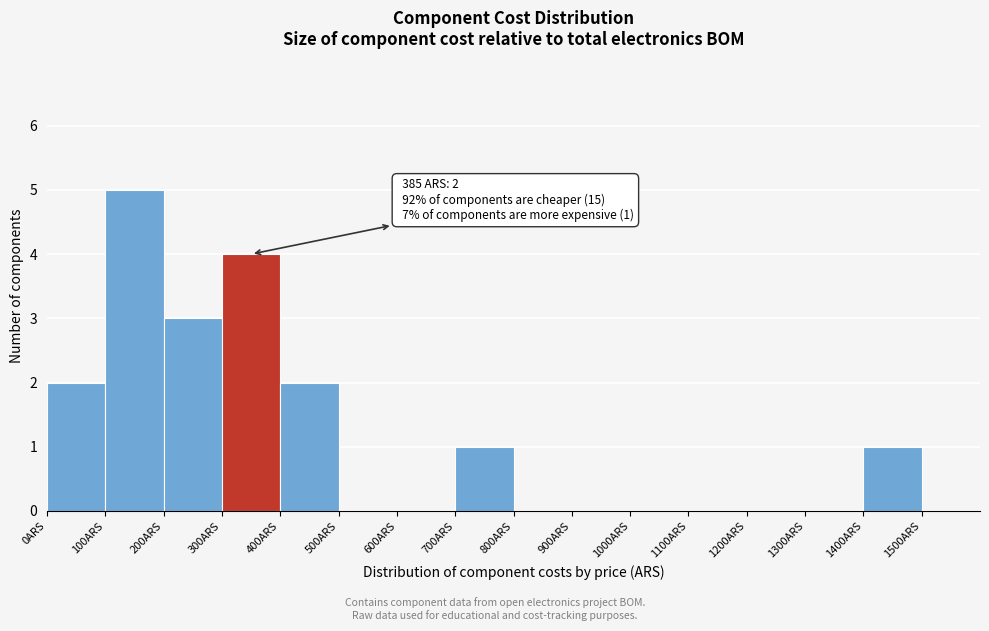

Which range on the x-axis has the tallest bar?

100 to 200